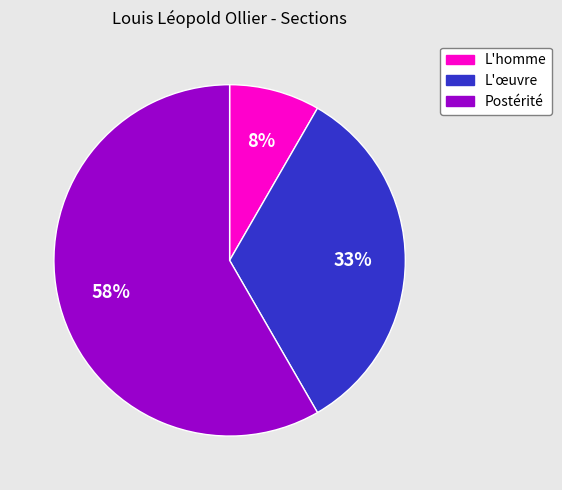

What percentage is the L'homme slice, to the nearest percent?

8%